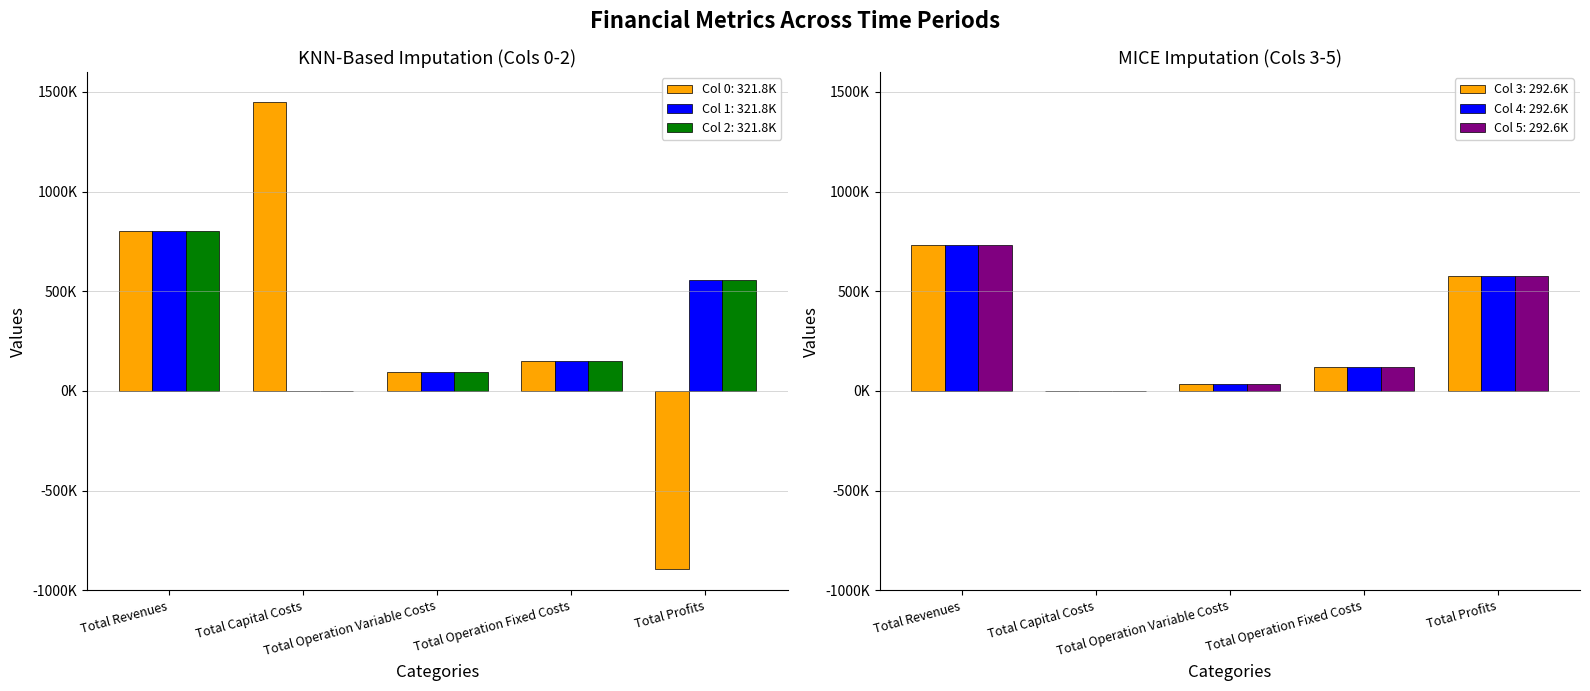

Between Total Operation Variable Costs and Total Revenues, which is larger?

Total Revenues